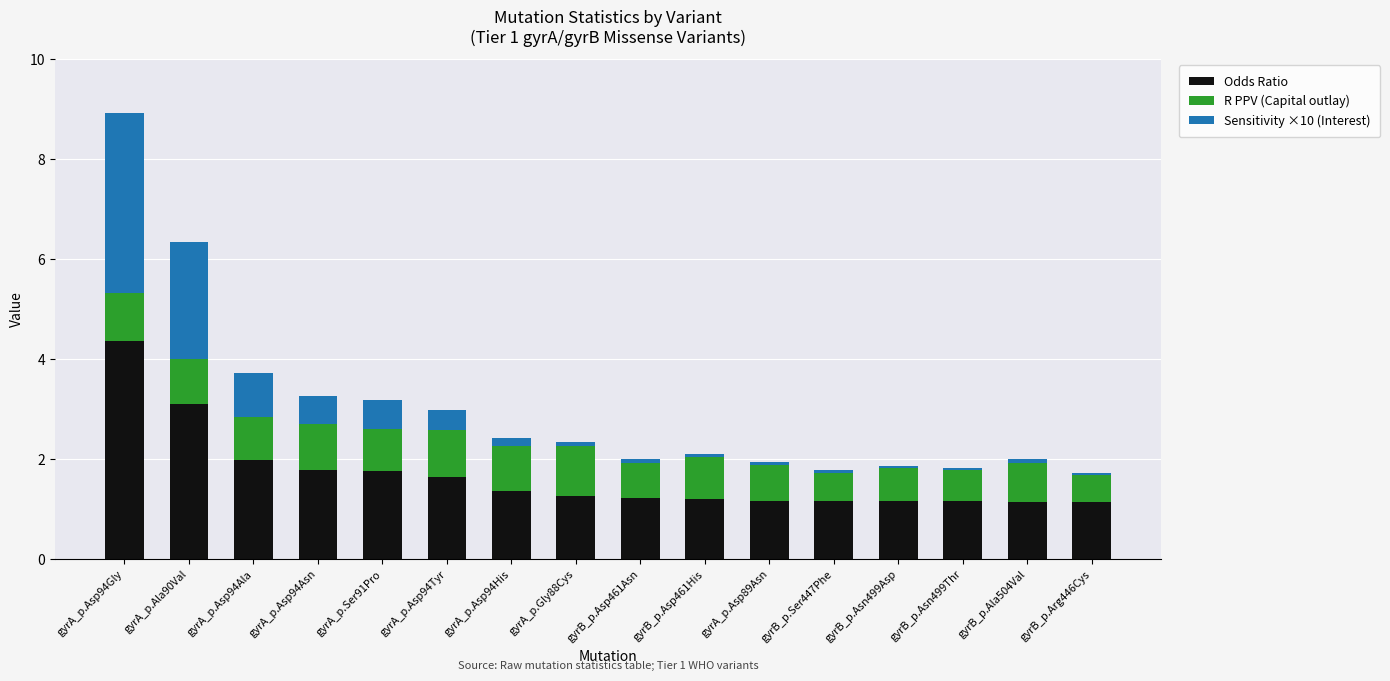

True or false: Odds Ratio has a value of 1.8 at gyrA_p.Ser91Pro.

True